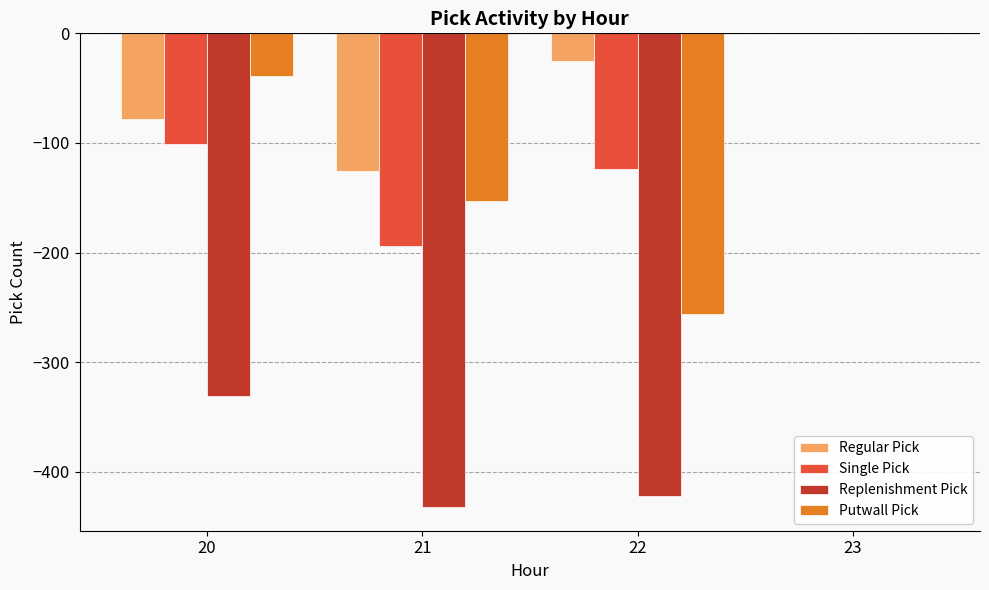

Count the number of data series in this chart.

4